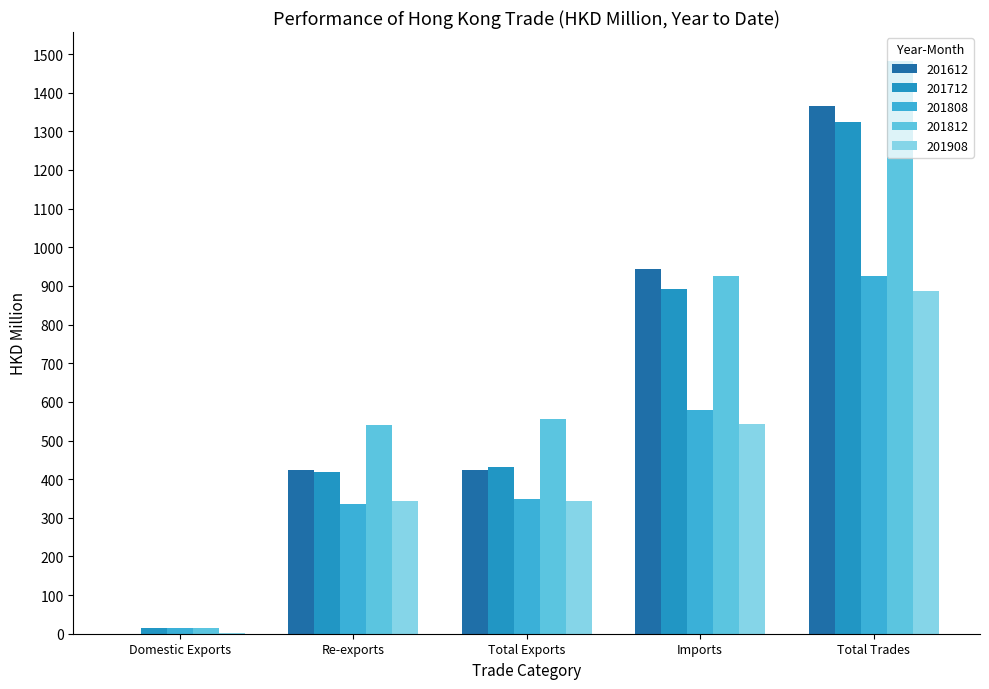

Reading left to right, extract all data points from this chart.

201612: 0.6	422.7	423.2	943.5	1366.7
201712: 13.7	418.1	431.8	892.3	1324.1
201808: 13.8	335.2	348.9	577.7	926.7
201812: 15.0	541.4	556.4	926.5	1482.9
201908: 0.7	343.5	344.1	542.1	886.2